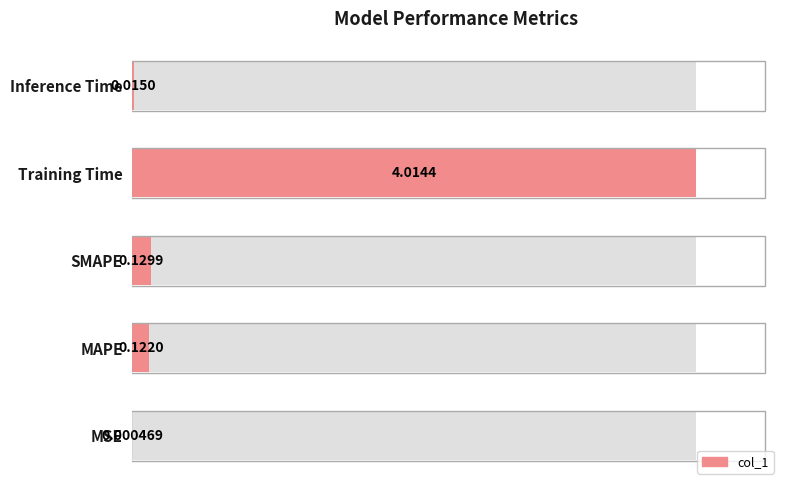

Rank the categories by value from lowest to highest.

MSE, Inference Time, MAPE, SMAPE, Training Time